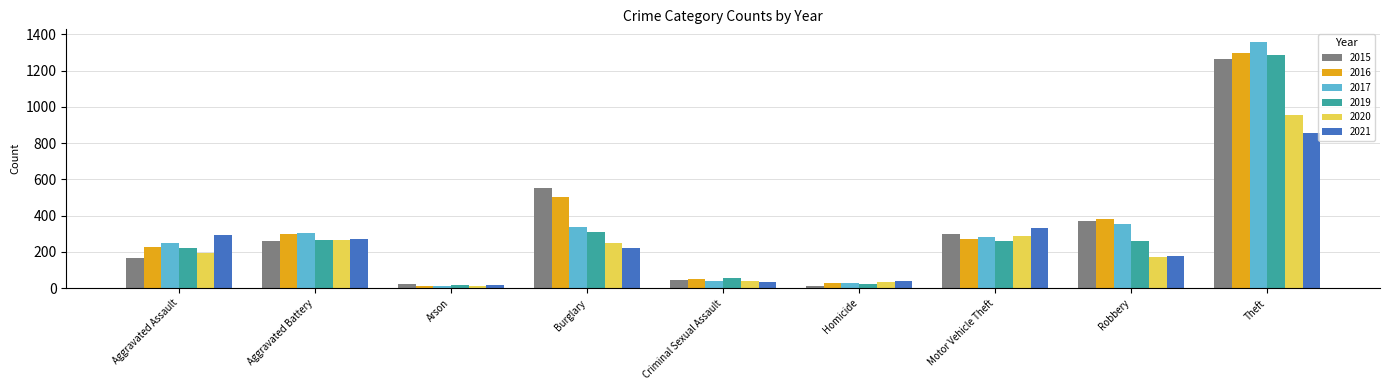

Is the value of 2019 at Theft greater than the value of 2020 at Burglary?

Yes